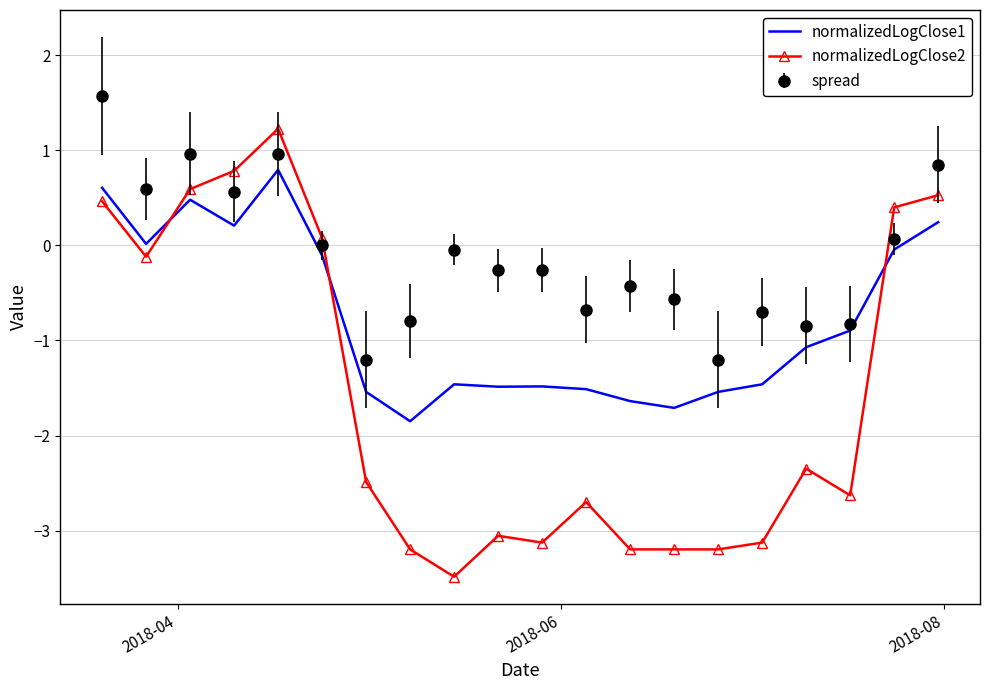

What is the difference between the maximum and minimum values in the normalizedLogClose2 series?

4.7